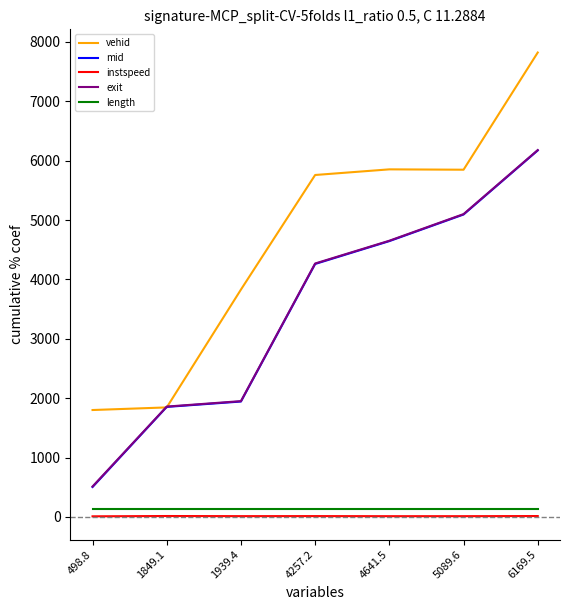

How many values in the exit series are below 4268?

3